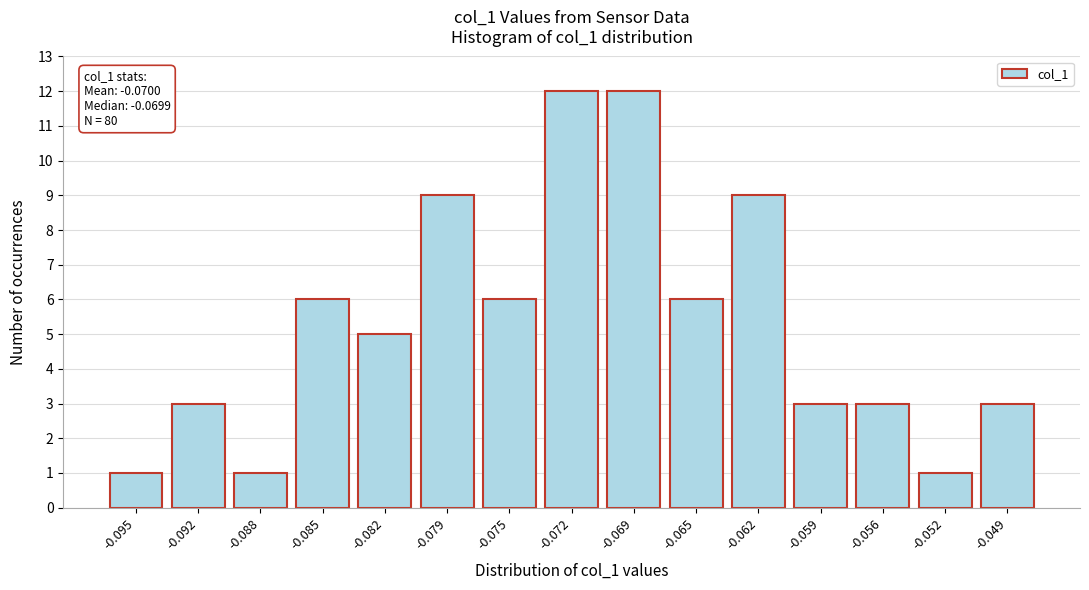

Reading left to right, what are all the values shown in this chart?

-0.095=1	-0.092=3	-0.088=1	-0.085=6	-0.082=5	-0.079=9	-0.075=6	-0.072=12	-0.069=12	-0.065=6	-0.062=9	-0.059=3	-0.056=3	-0.052=1	-0.049=3